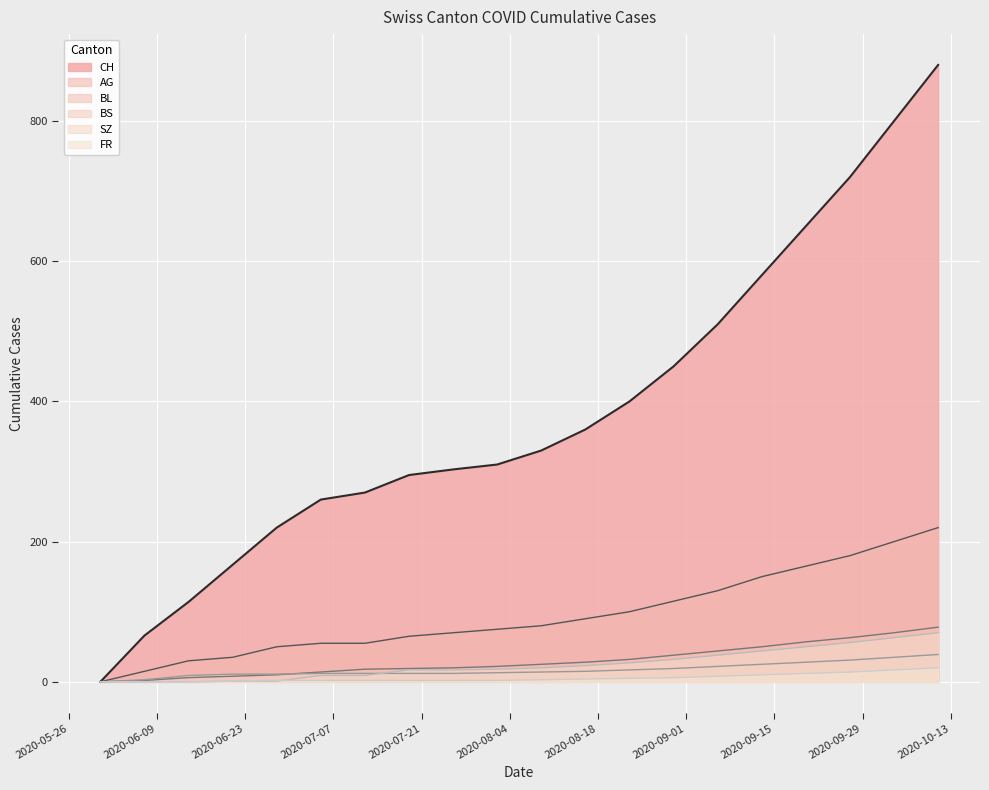

Which series has the largest total across all categories?

CH